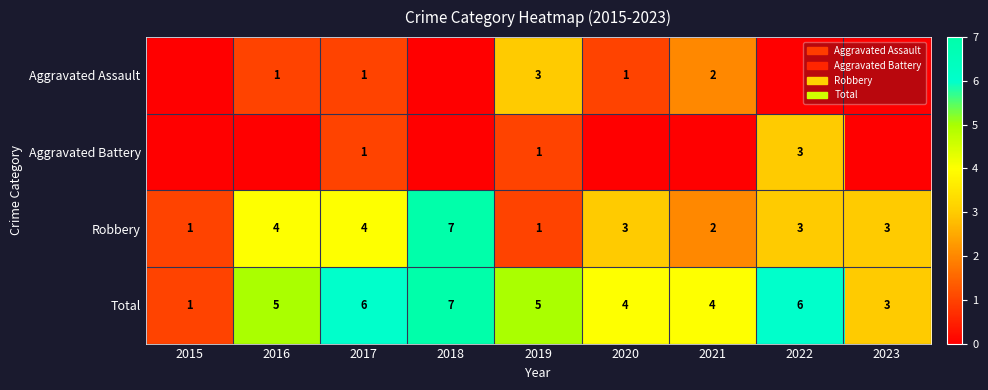

At which label does Robbery first exceed 3?

2016